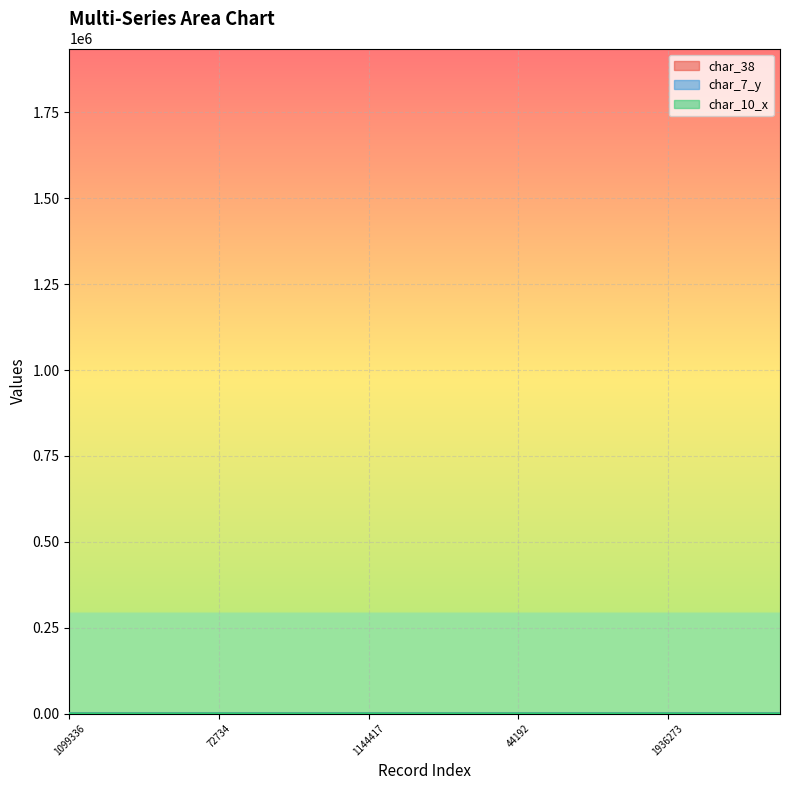

What position from the left is 1777929?

12